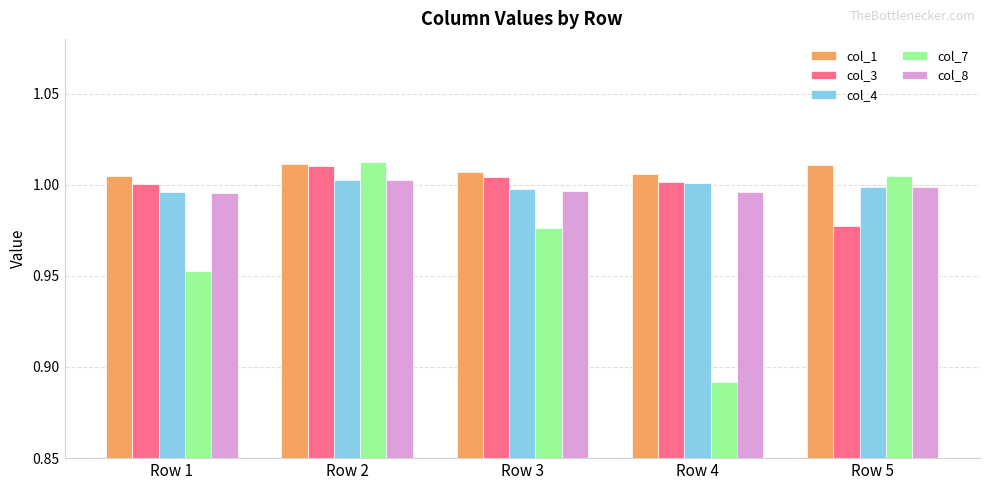

What is the sum of the col_8 values at Row 4 and Row 1?

2.0